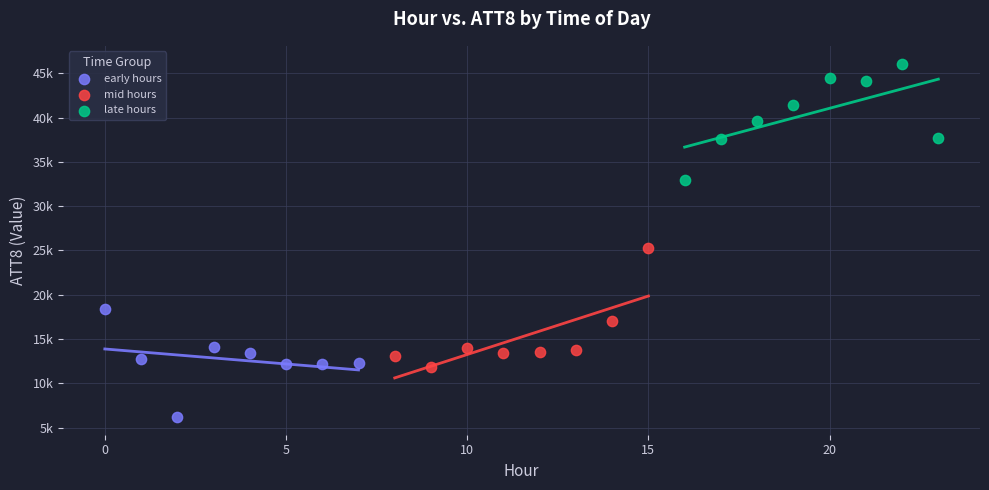

Which series reaches the maximum Y coordinate?

late hours